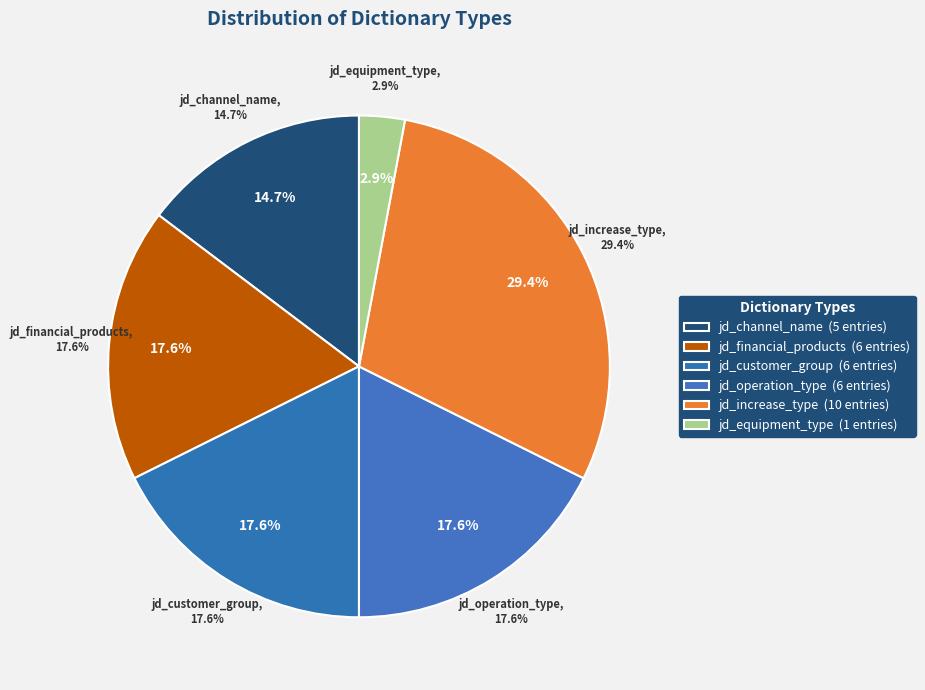

To the nearest percent, what is the difference between the largest and smallest slice percentages?

26%